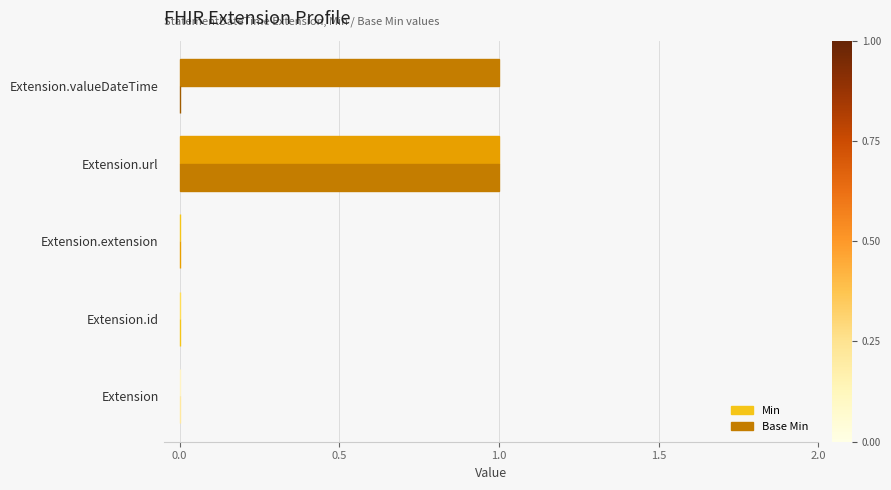

List the series in order of their peak value, highest first.

Min, Base Min